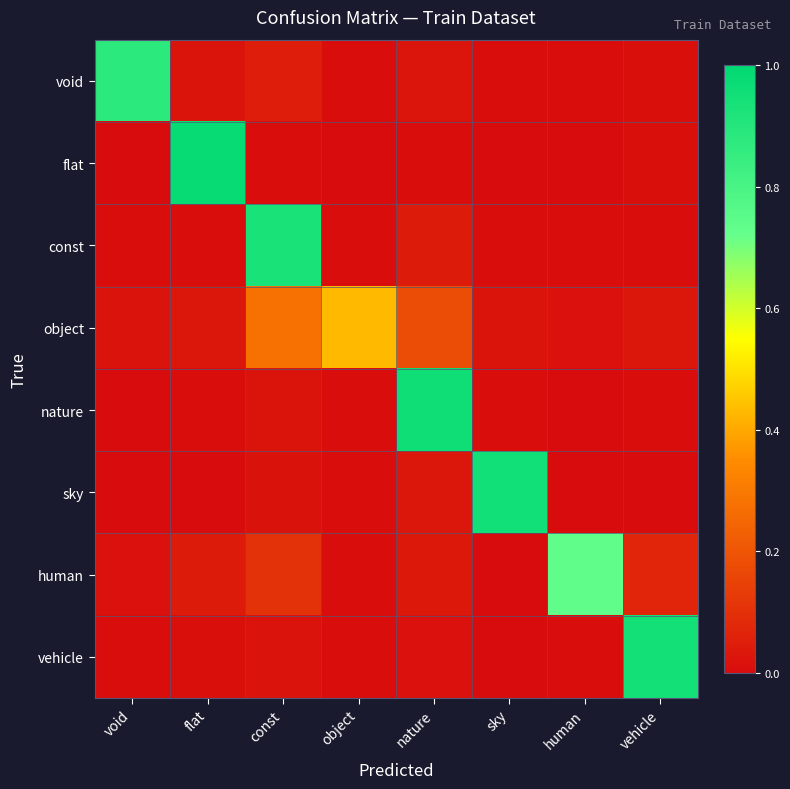

Which label corresponds to the largest value in the chart?

flat